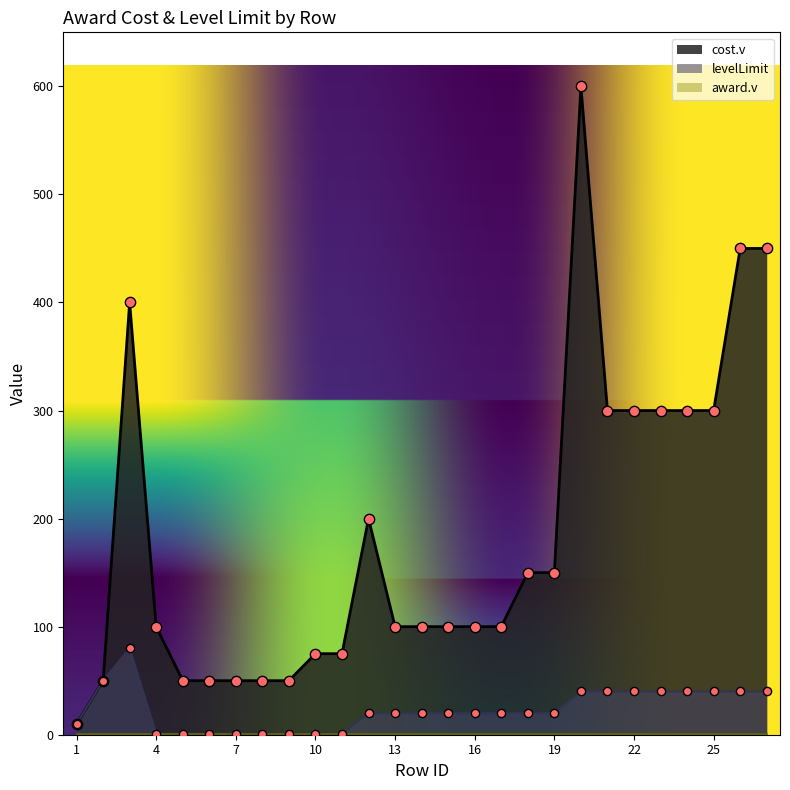

At which category is the sum across all series the highest?

20